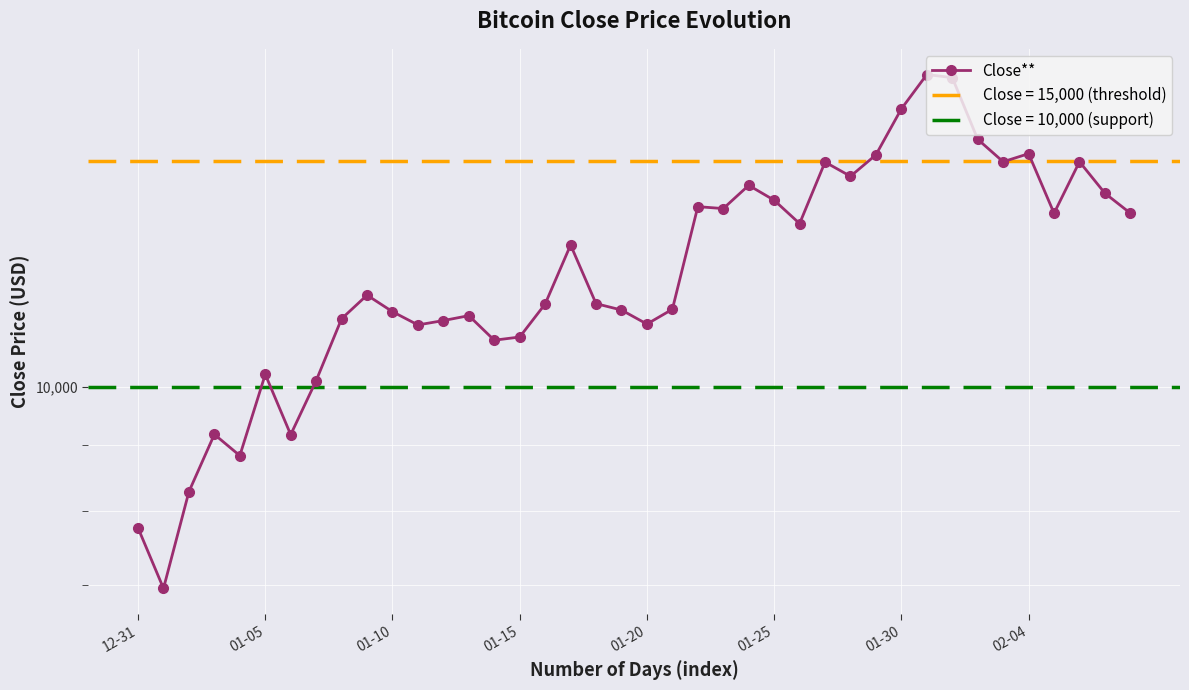

Is it true that the value at 39 is 13657.2?

True